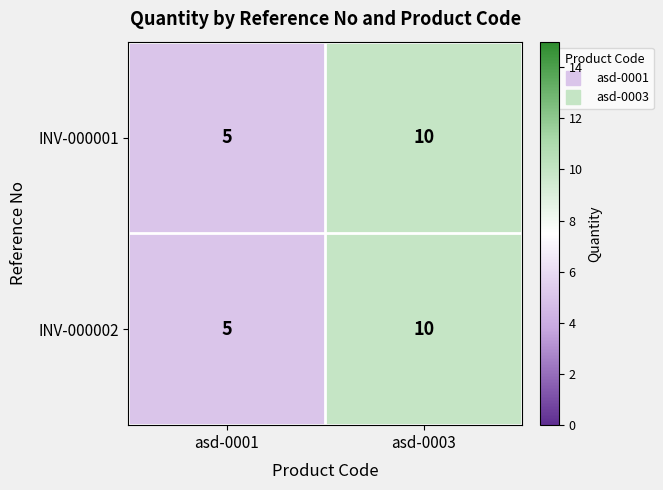

Reading left to right, extract all data points from this chart.

INV-000001: asd-0001=5	asd-0003=10
INV-000002: asd-0001=5	asd-0003=10